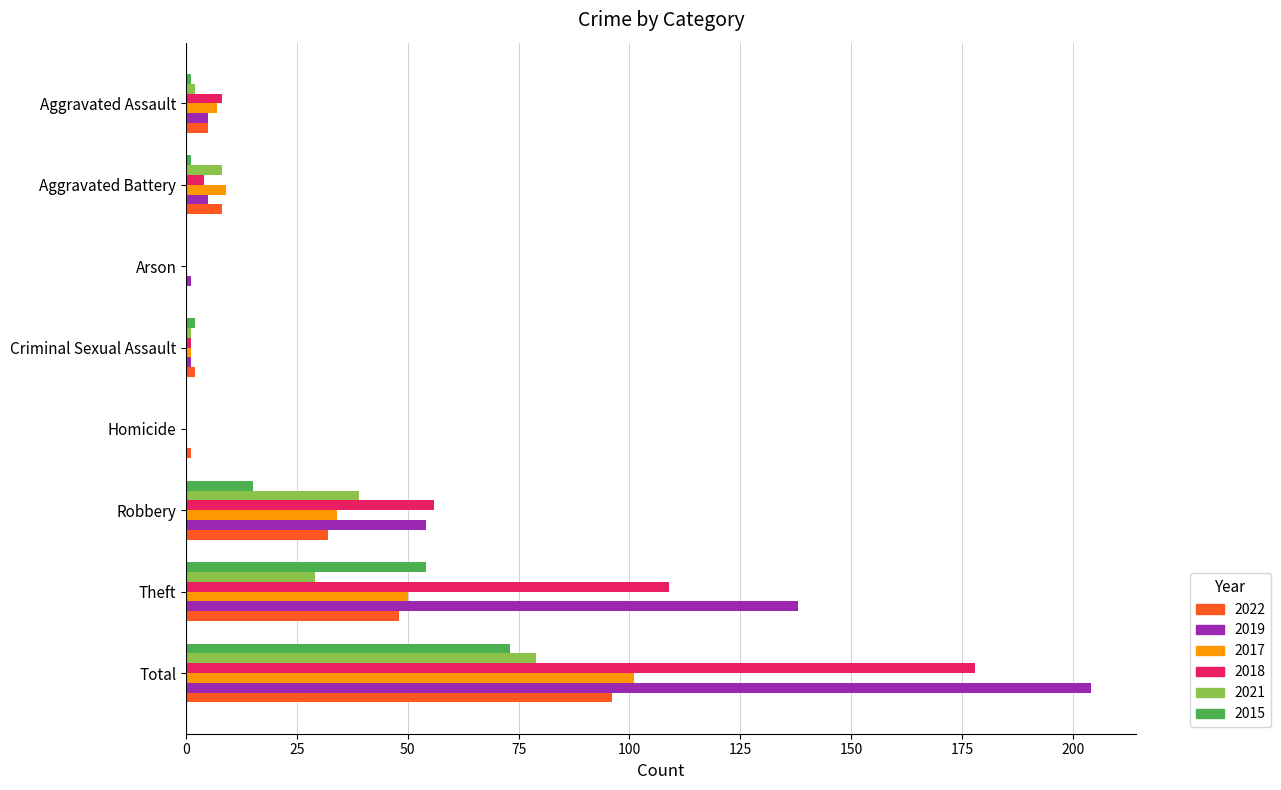

What is the total value across all series at Arson?

1